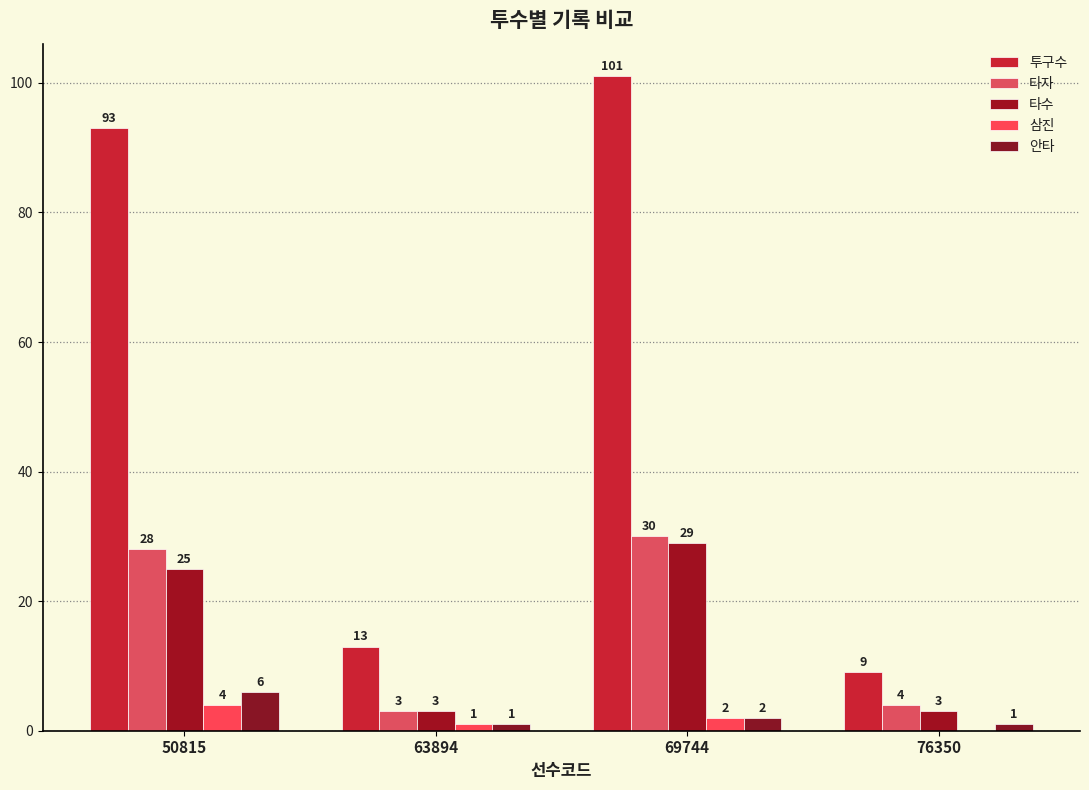

Count the number of data series in this chart.

5